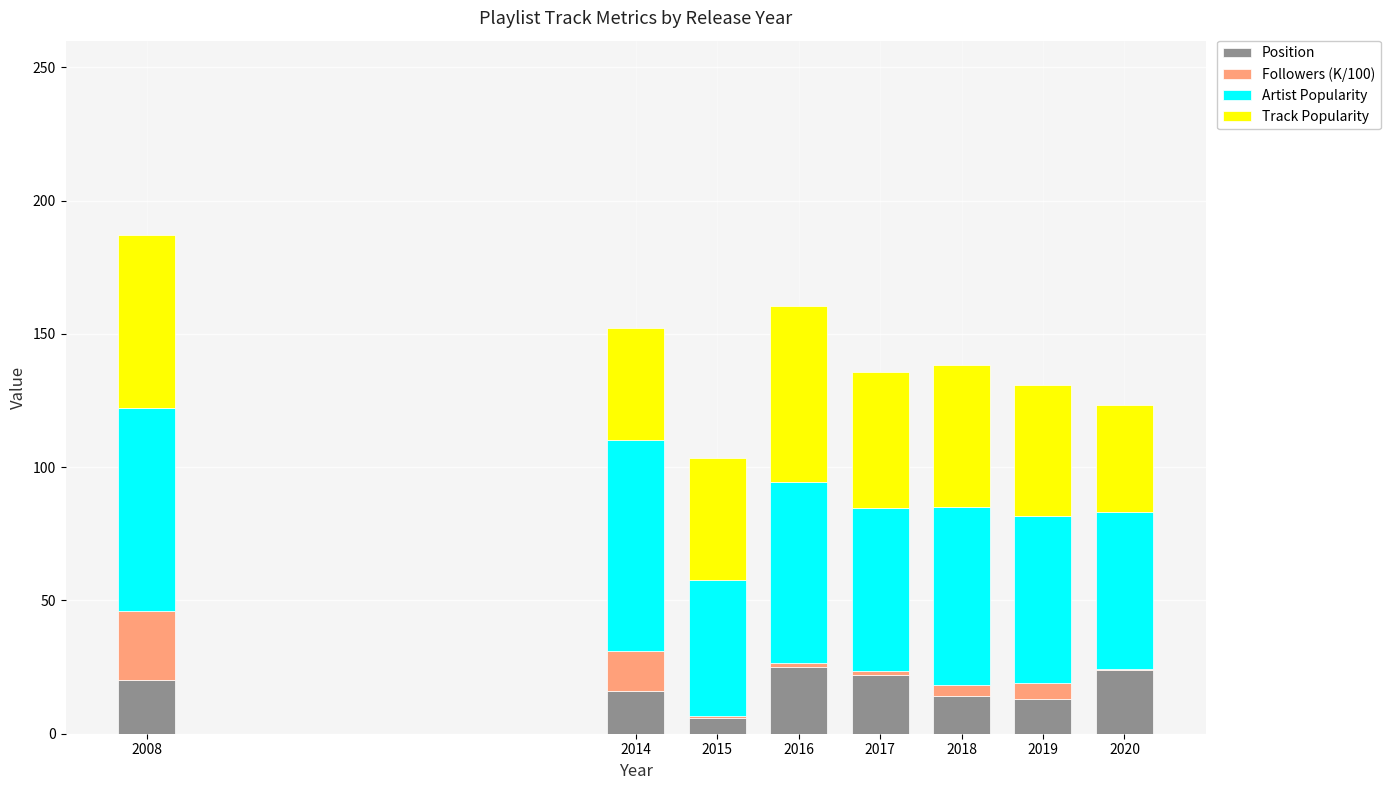

What is the maximum value for Position?

25.0